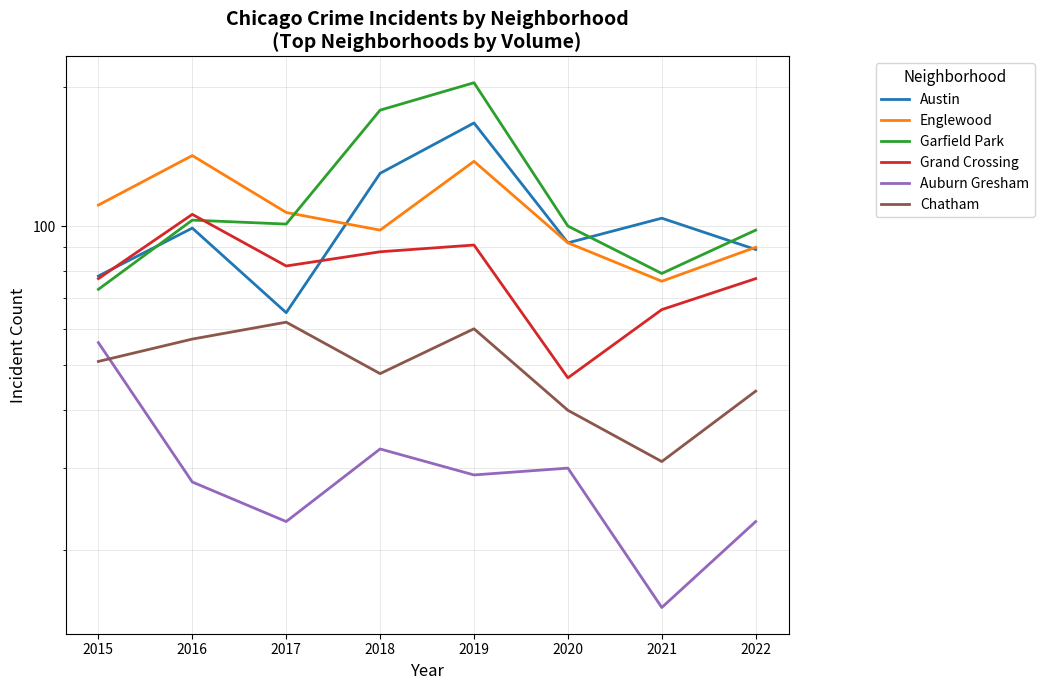

True or false: Chatham and Grand Crossing cross at least once.

False